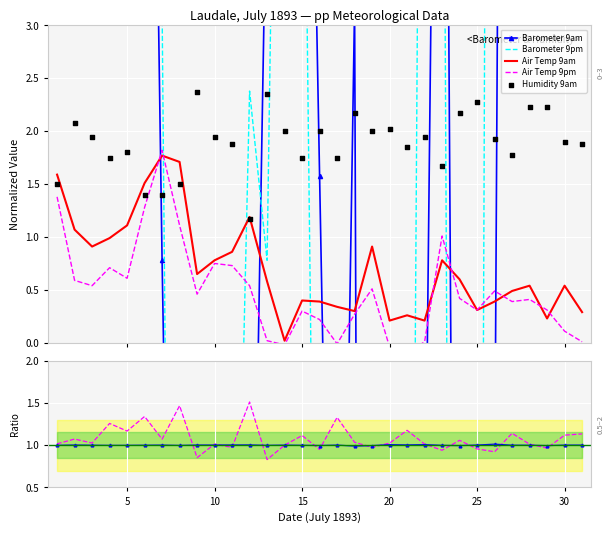

What is the total value across all series at 28?

53.5